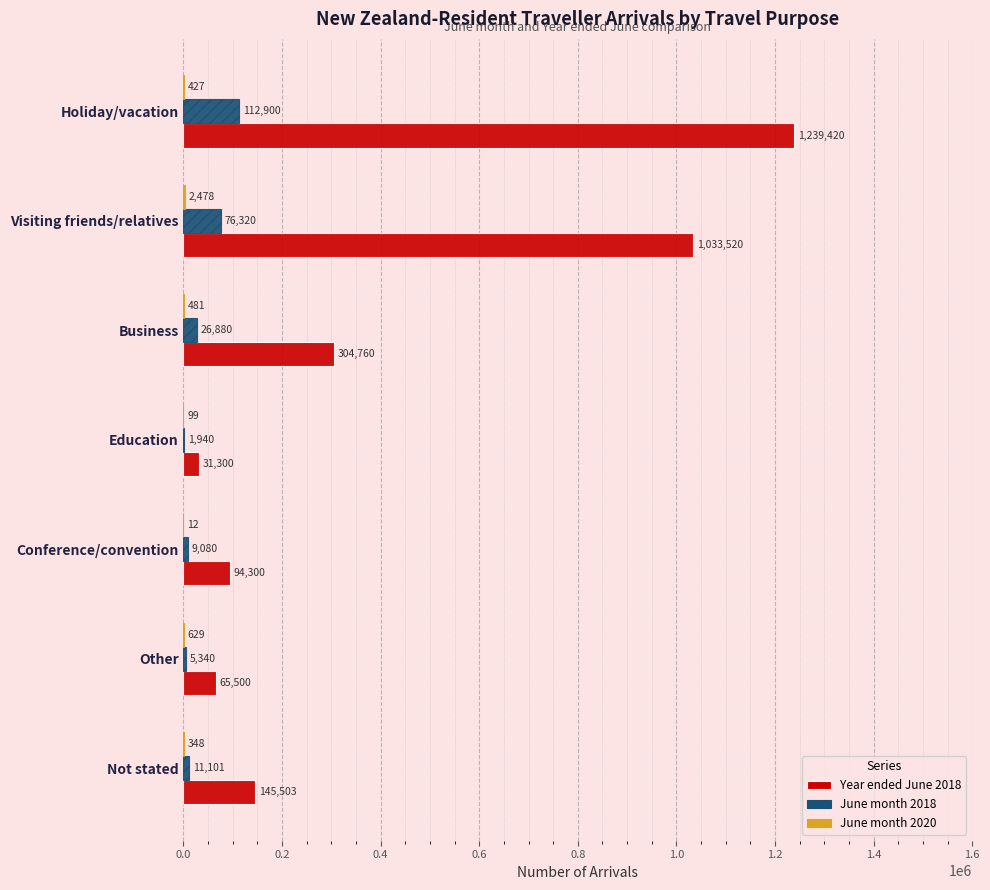

Which series has the largest total across all categories?

Year ended June 2018